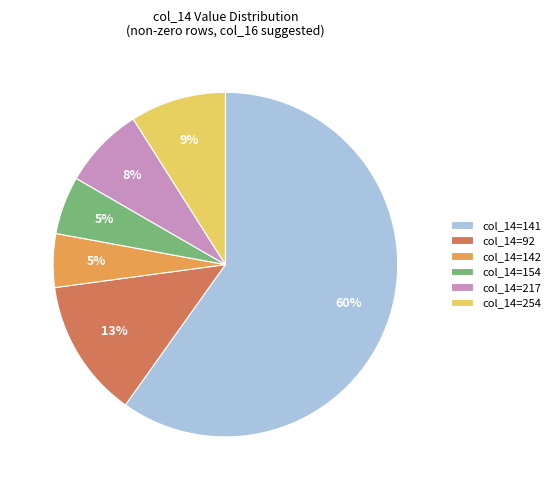

What percentage is the col_14=254 slice, to the nearest percent?

9%